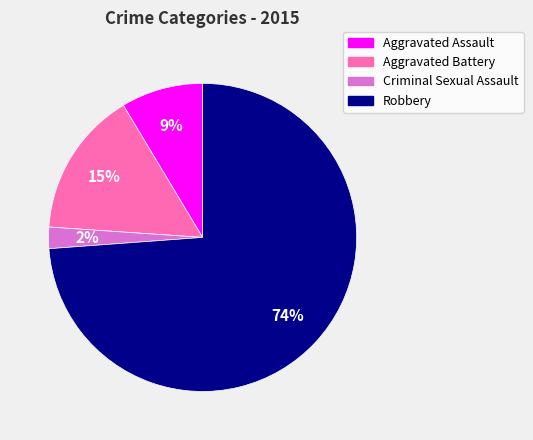

To the nearest percent, what is the difference between the largest and smallest slice percentages?

72%